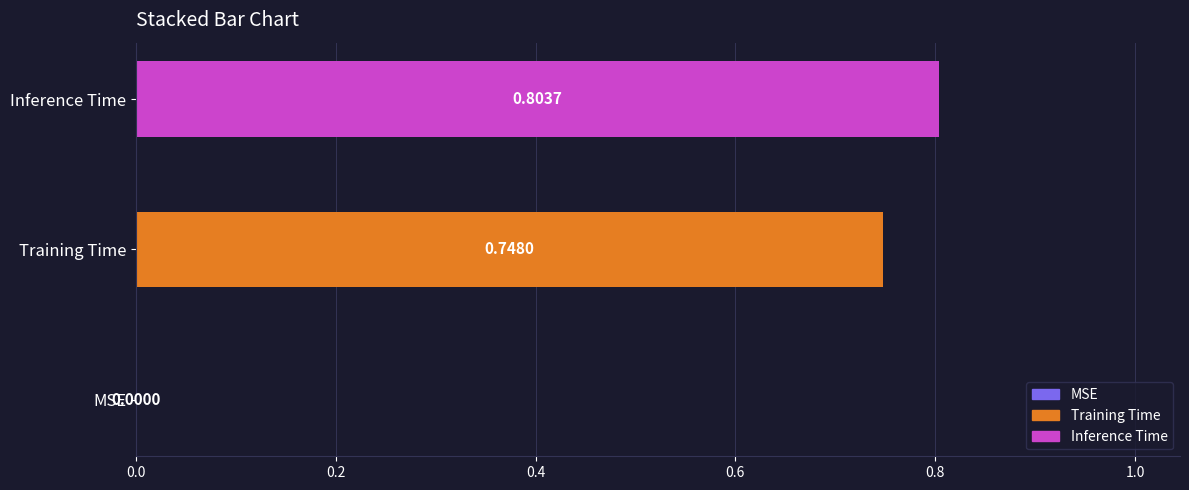

What is the average value?

0.5